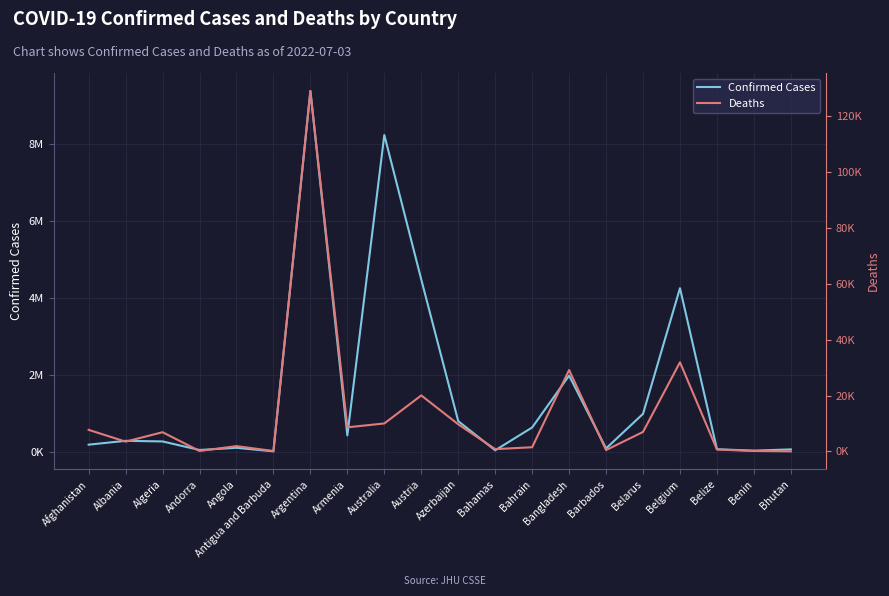

What are all the series names shown in the legend?

Confirmed Cases, Deaths